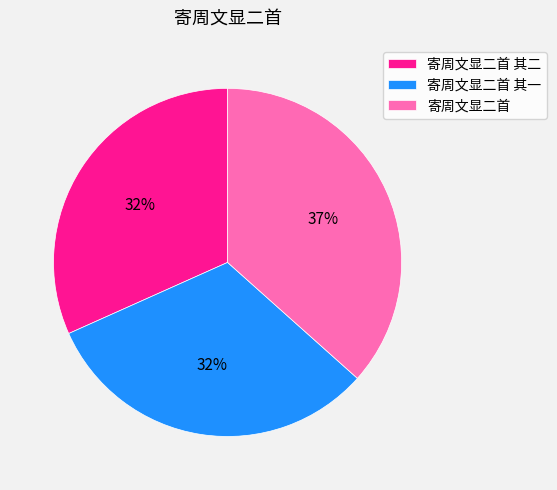

What is the largest slice in the pie chart?

寄周文显二首